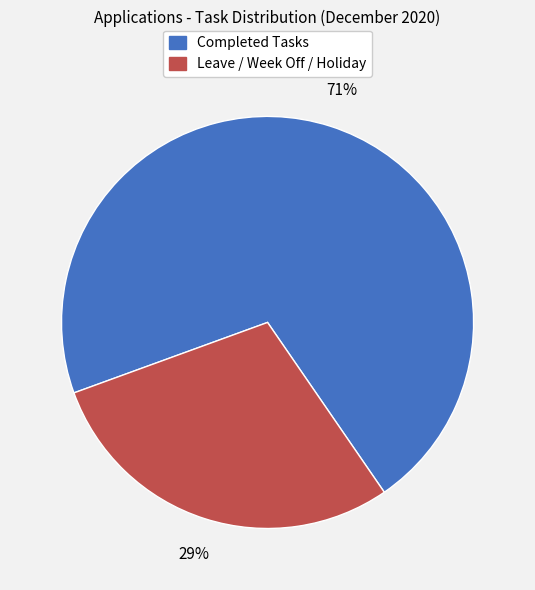

To the nearest percent, what is the difference between the largest and smallest slice percentages?

42%